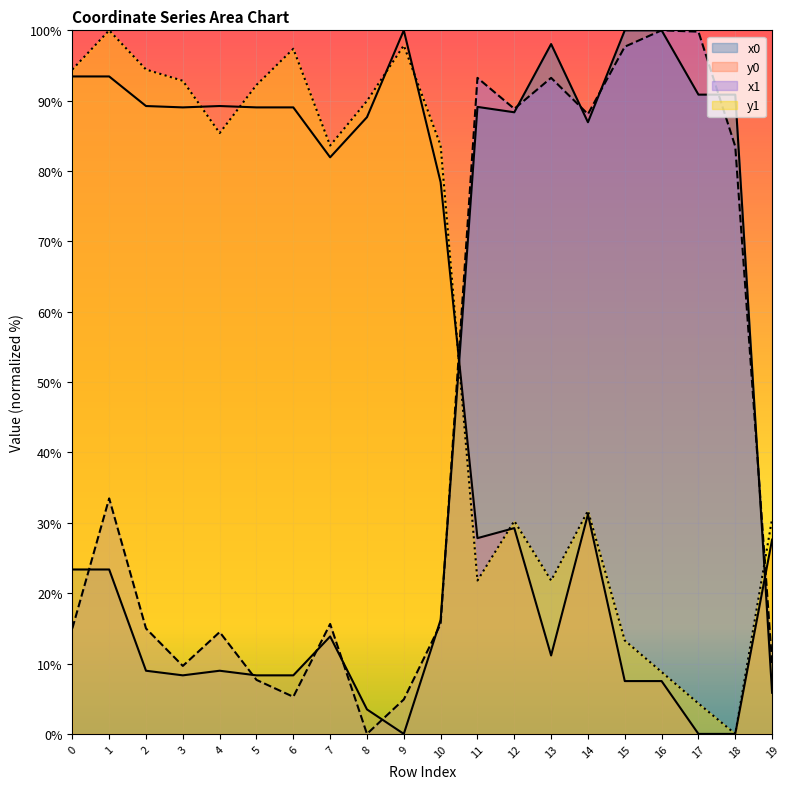

Where is y0 nearest to the value 50?

14